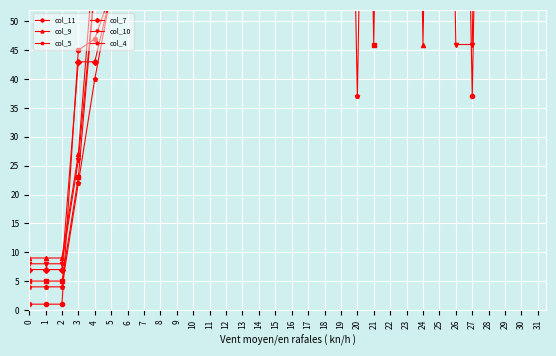

Which series has the largest total across all categories?

col_5